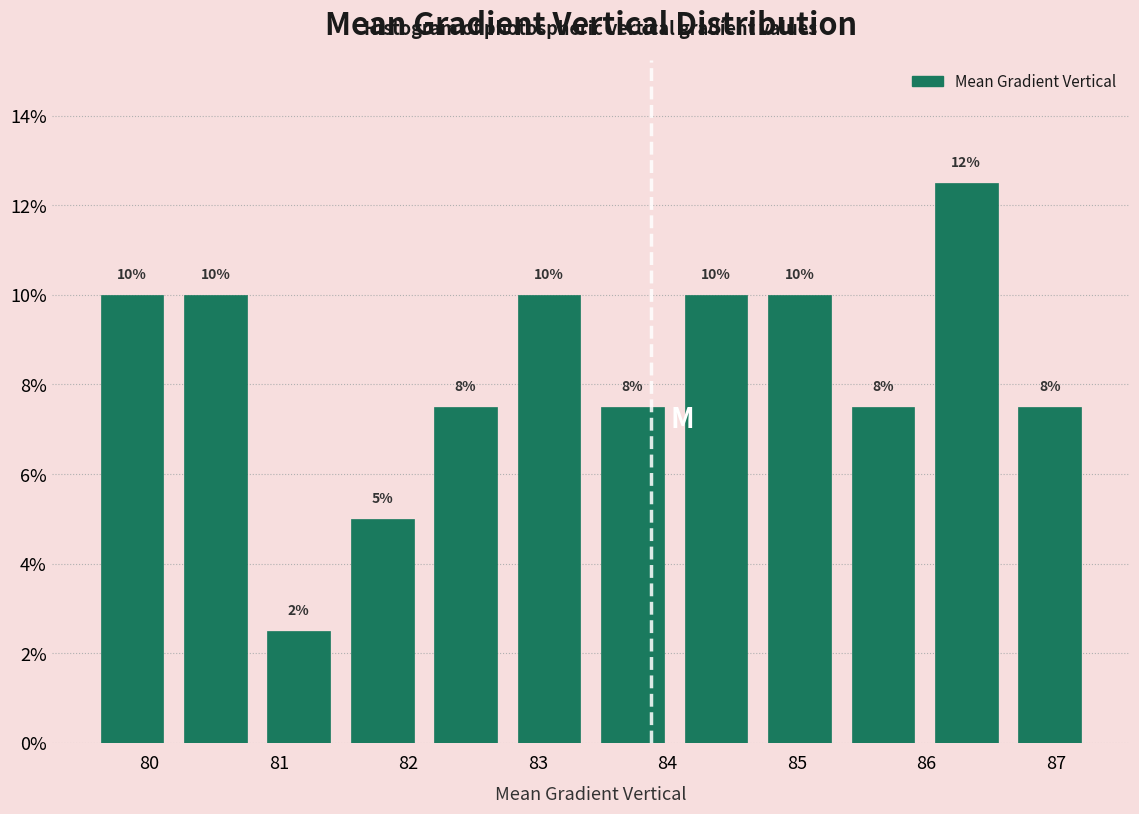

Over which range of the x-axis is the bar tallest?

86.0 to 86.6